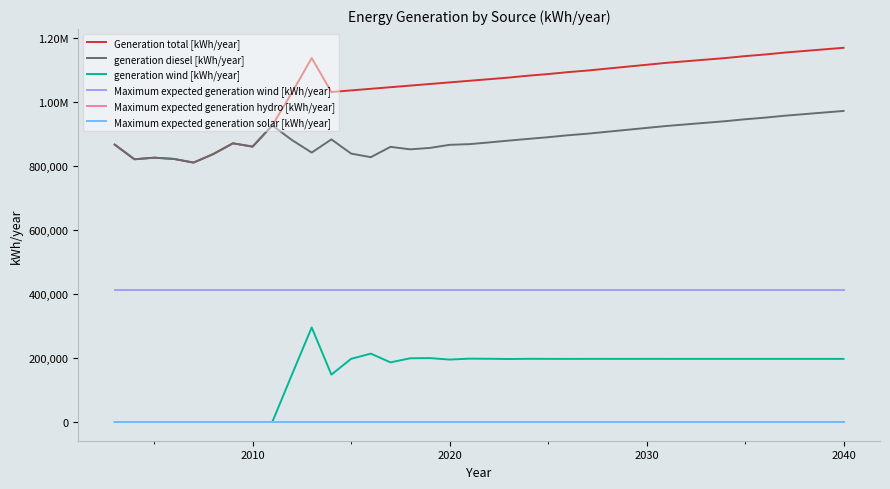

At how many categories does at least one series exceed 931260?

29